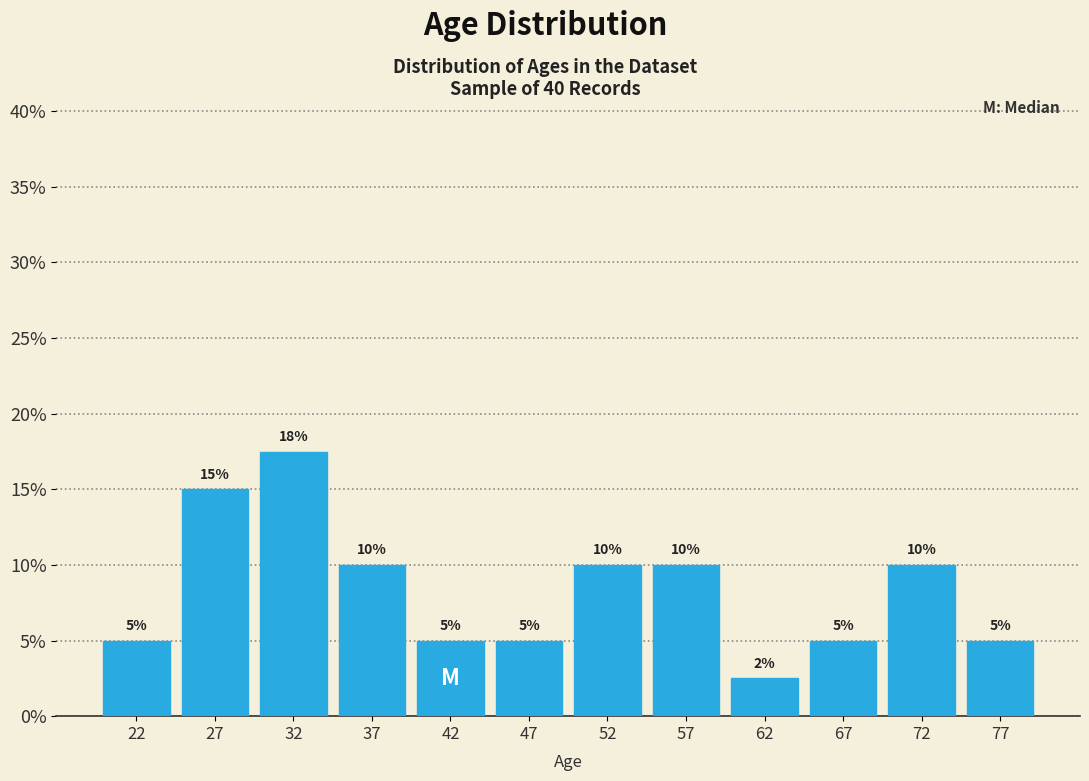

Over which range of the x-axis is the bar tallest?

30 to 35